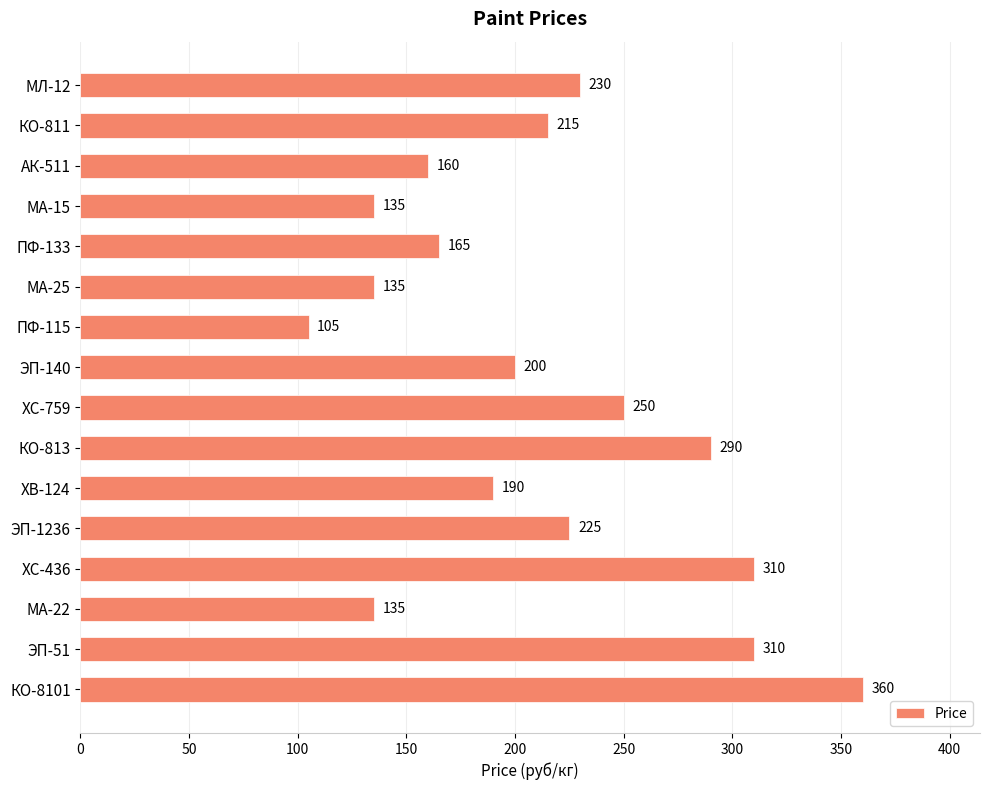

The value at ХС-436 is 145. True or false?

False